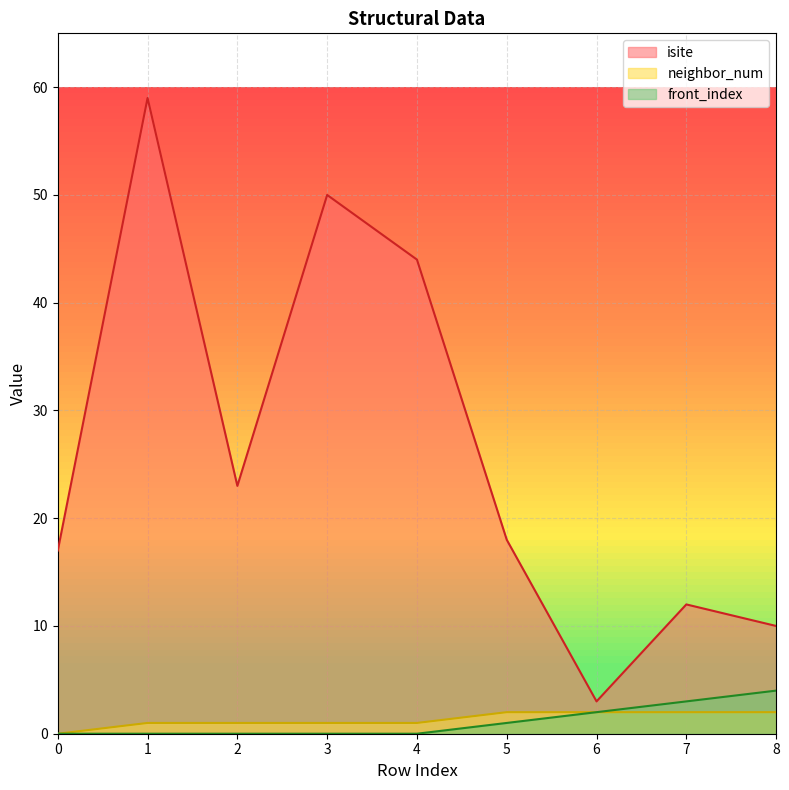

What is the difference between the second highest and minimum values in the isite series?

47